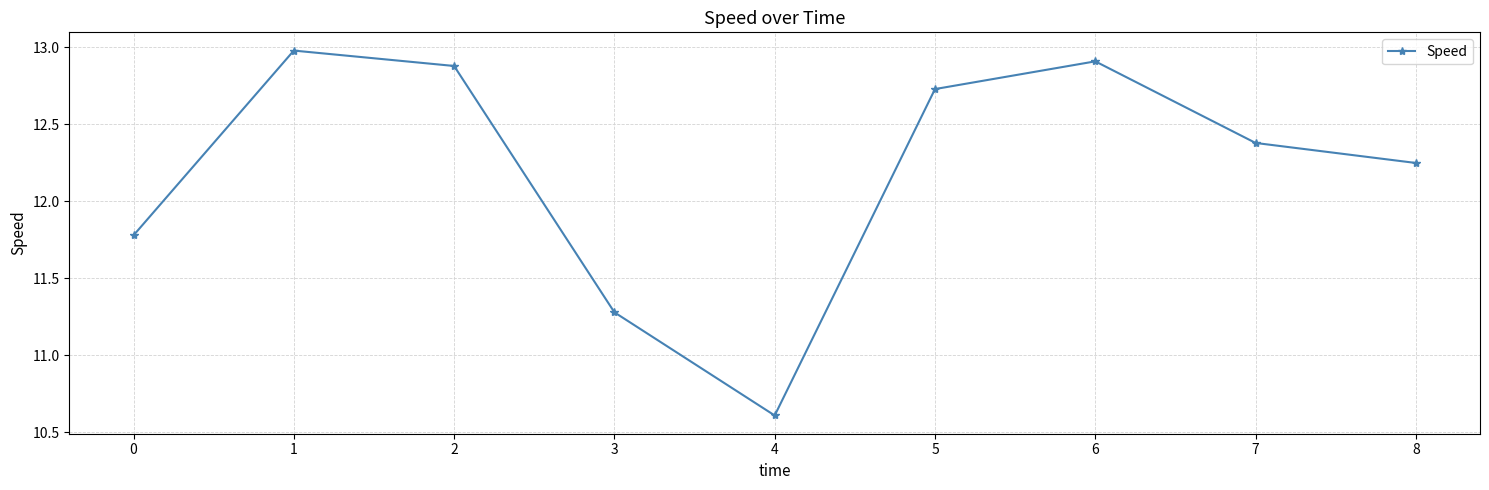

Rank the categories by value from highest to lowest.

1, 6, 2, 5, 7, 8, 0, 3, 4